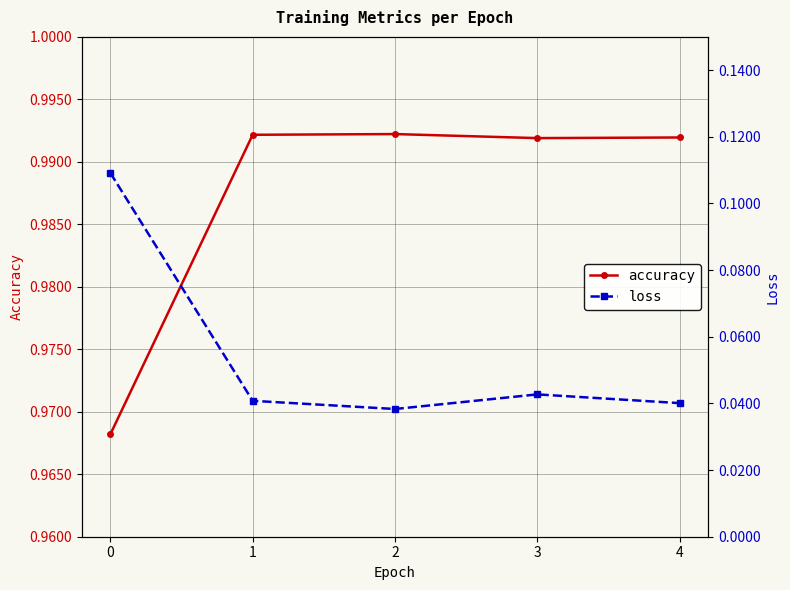

Which series has the widest spread of values?

loss